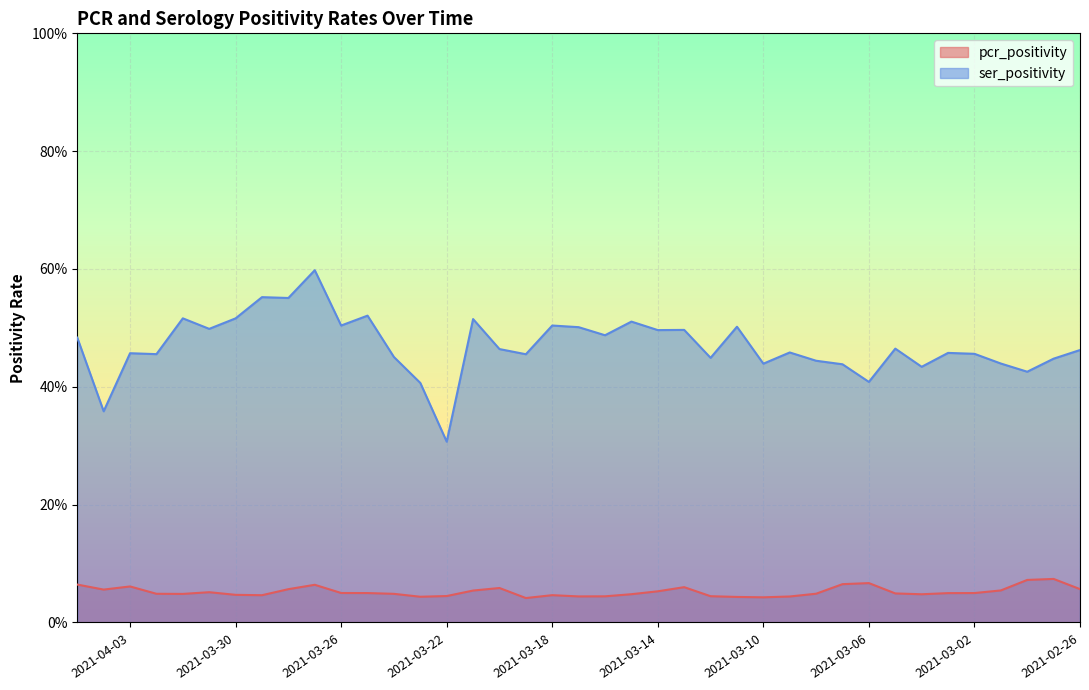

True or false: ser_positivity and pcr_positivity intersect in this chart.

False